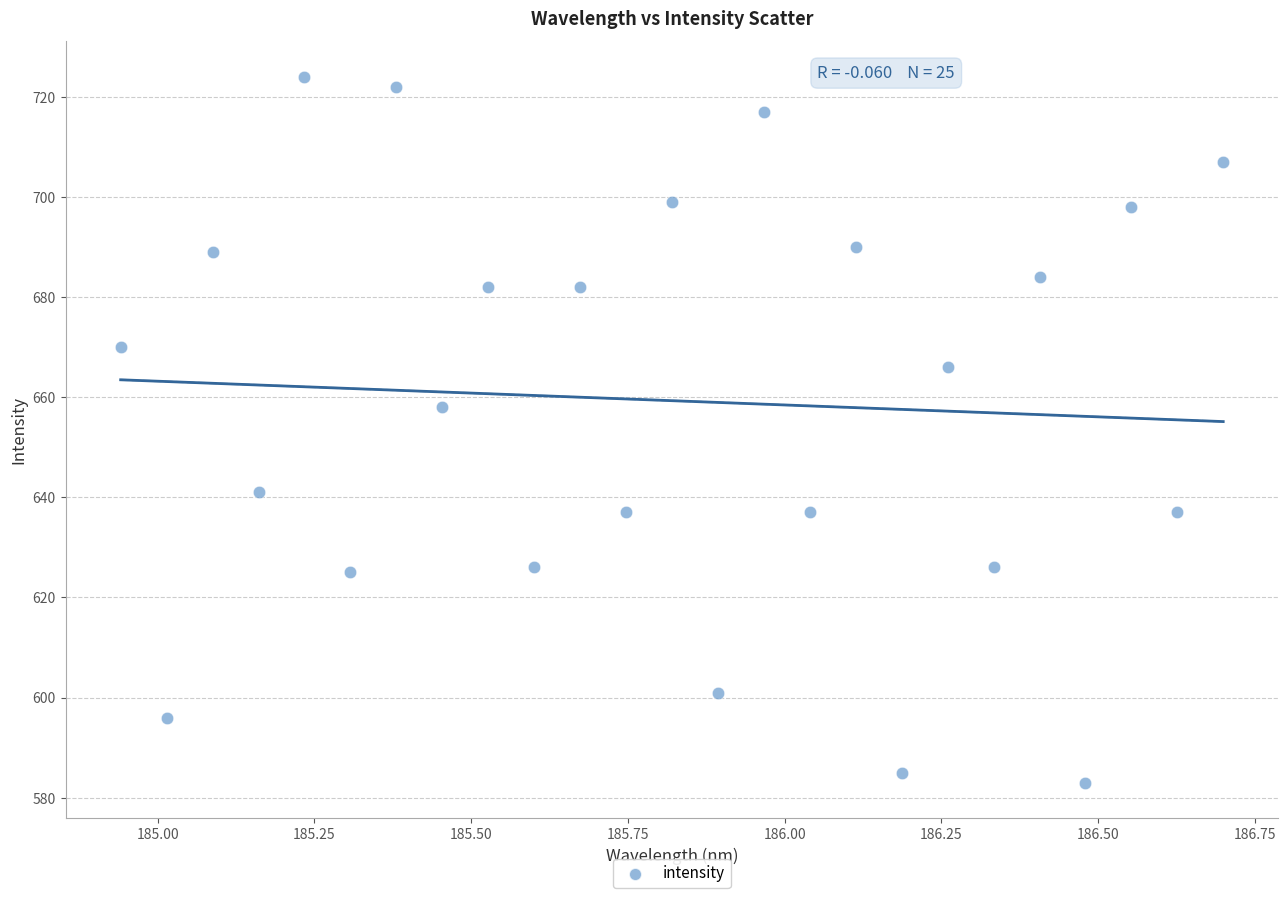

What Y value in the scatter plot is closest to 653?

658